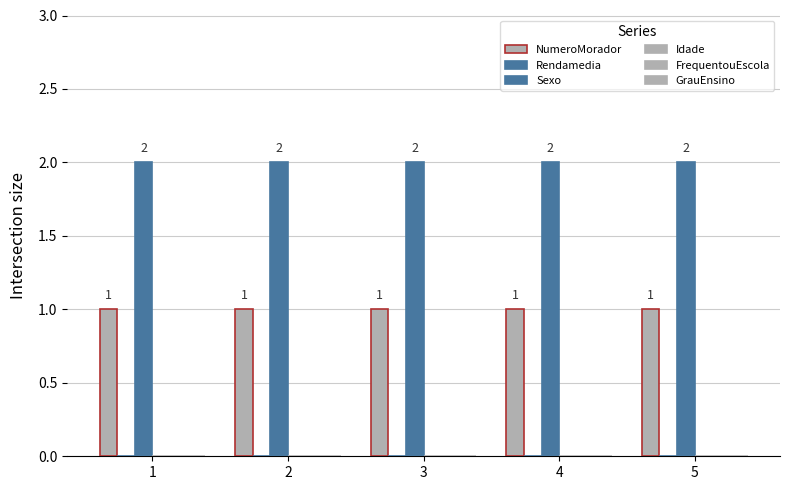

Which has a higher value, 3 or 2?

3